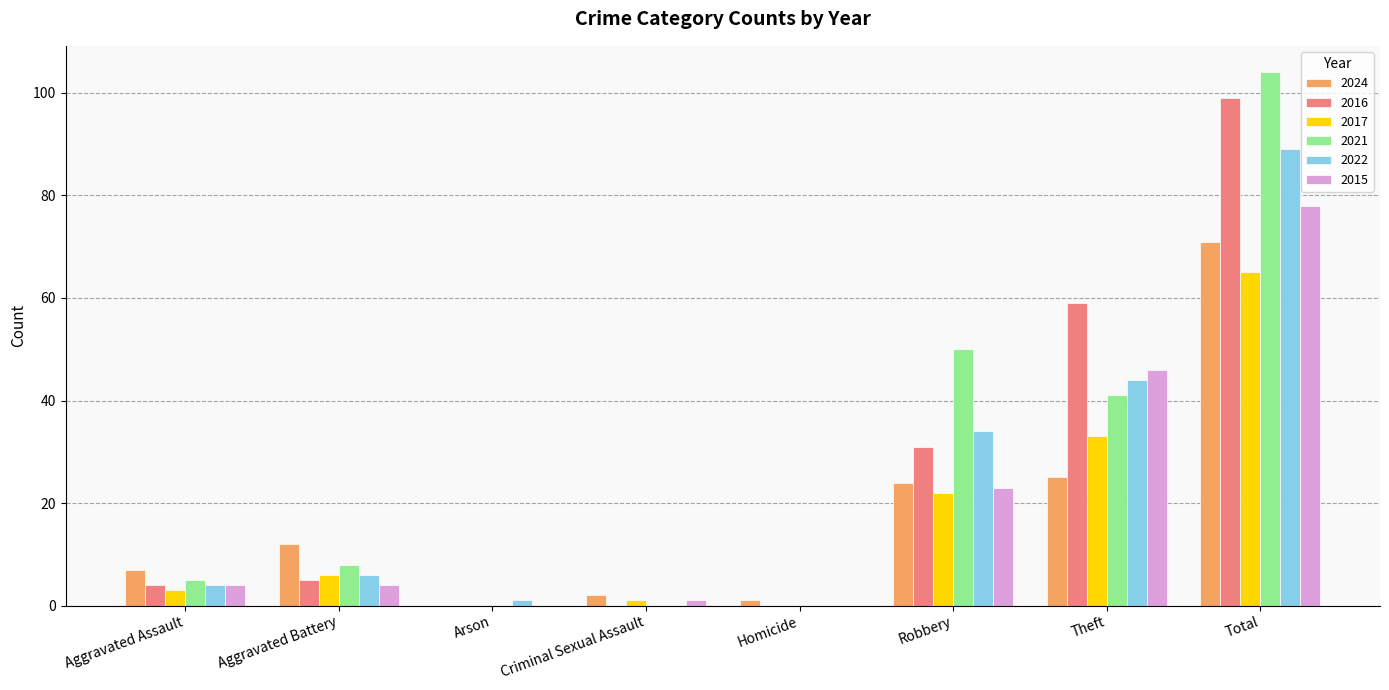

Which series has the largest total across all categories?

2021